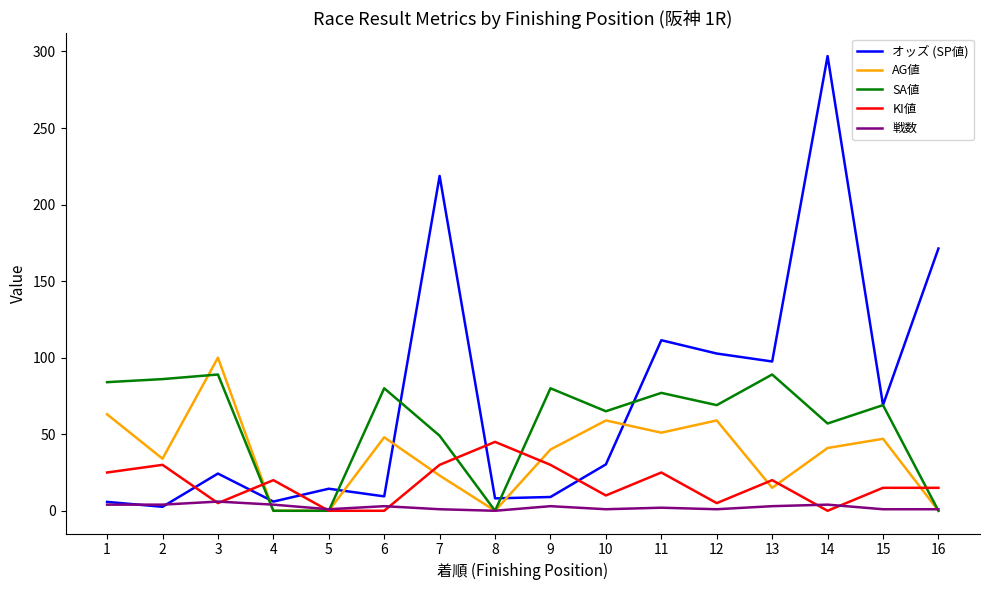

Is it true that AG値 equals 23.0 at 7?

True